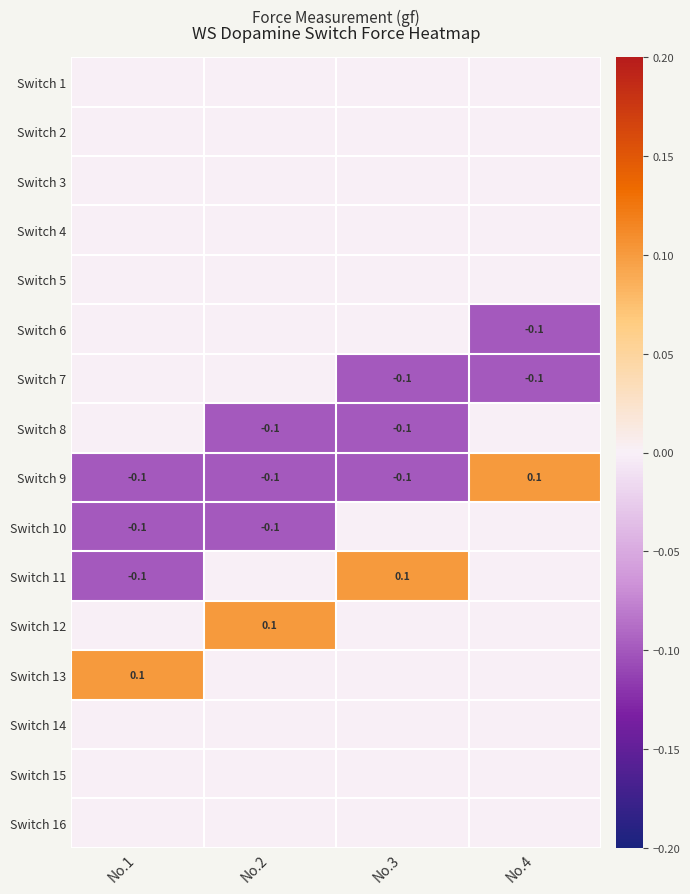

True or false: Switch 11 has a value of 0.1 at No.3.

True